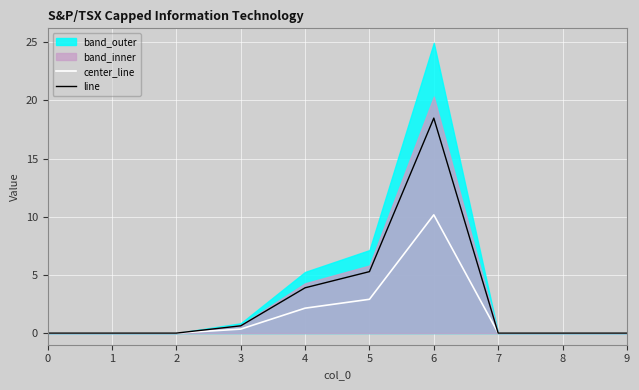

What is the spread (max minus min) of values at 6?

8.3